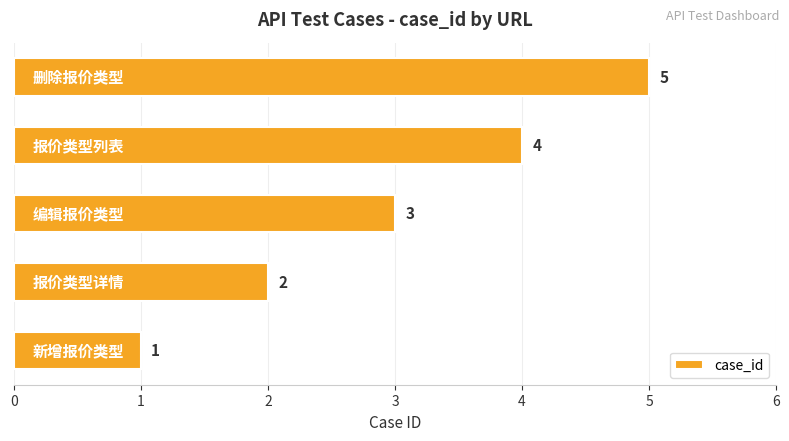

What is the maximum value shown in the chart?

5